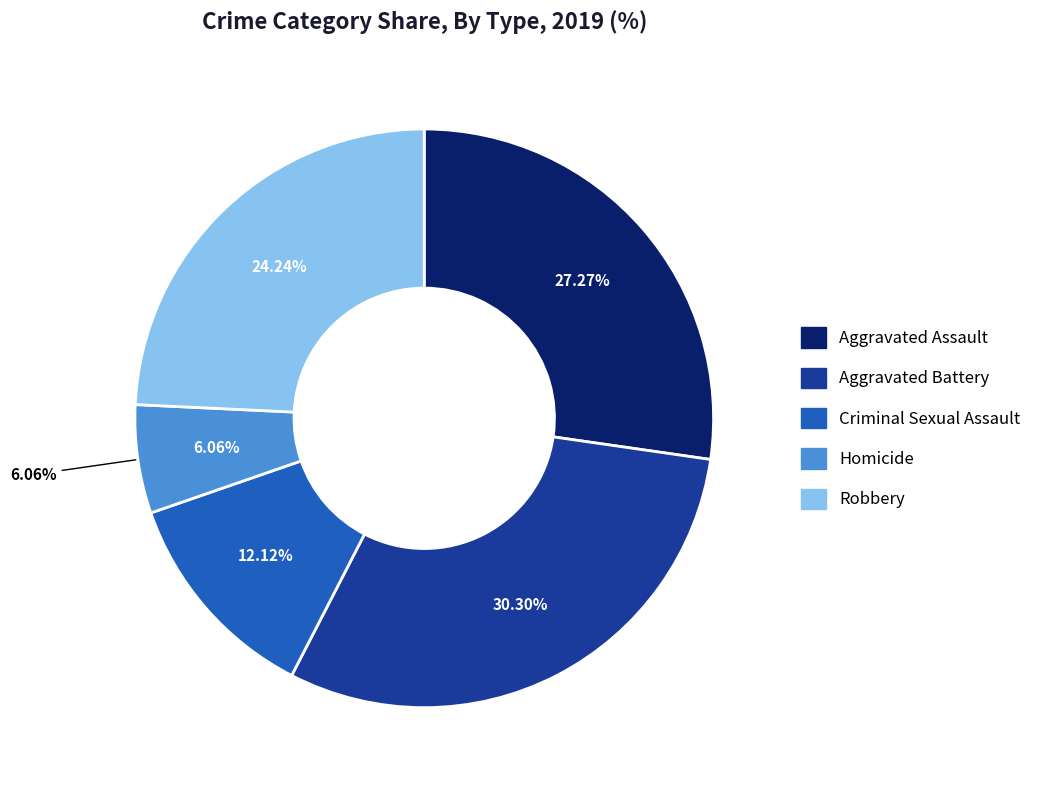

Which slice is the smallest?

Homicide